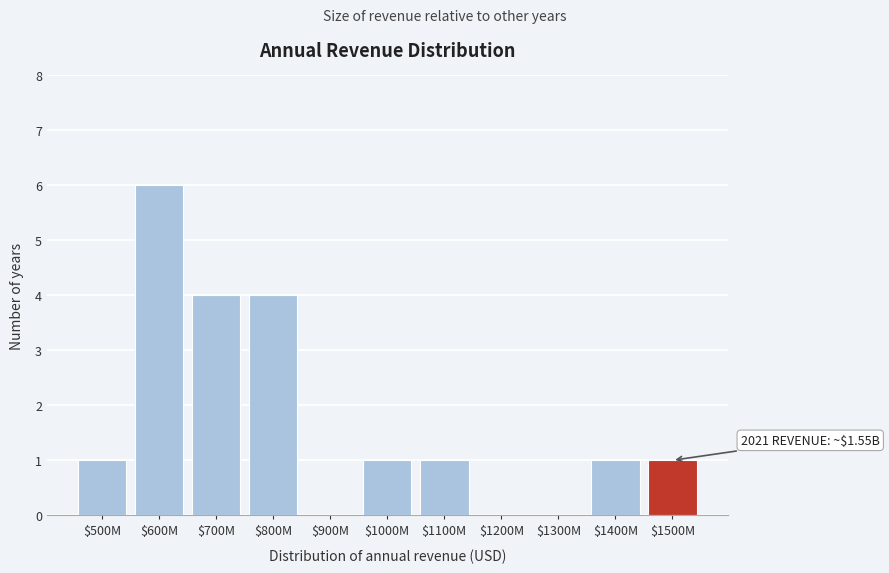

Which category has the highest value across all series?

$600M